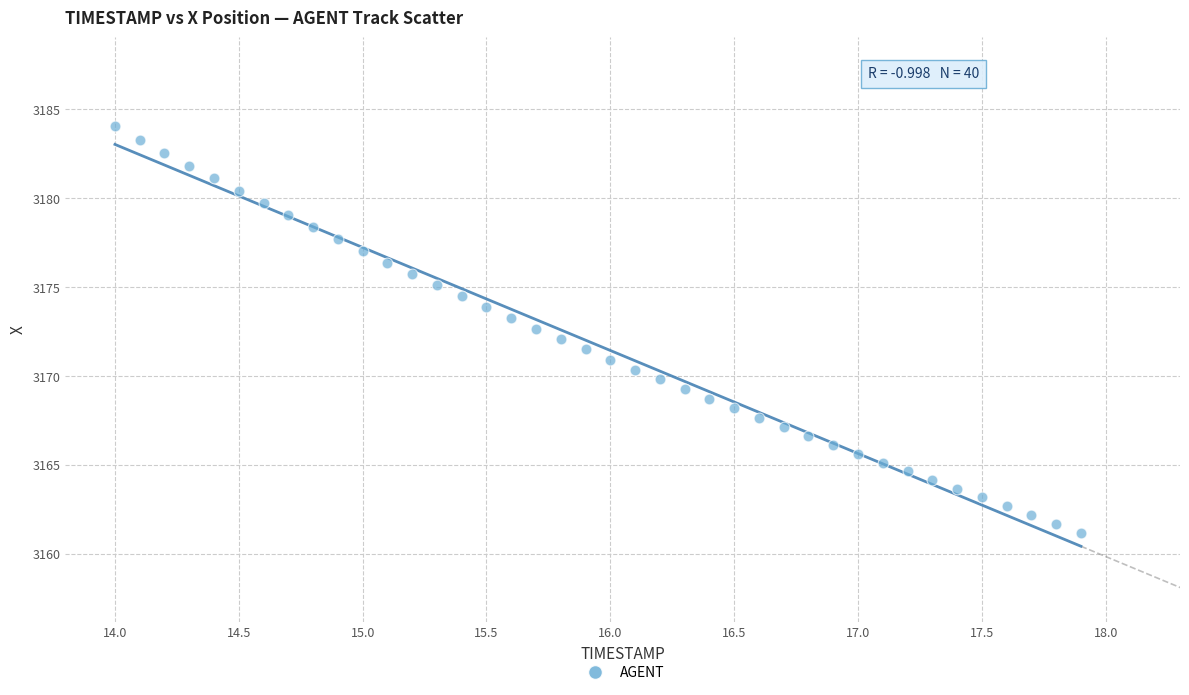

What is the range of Y values (max minus min)?

22.9